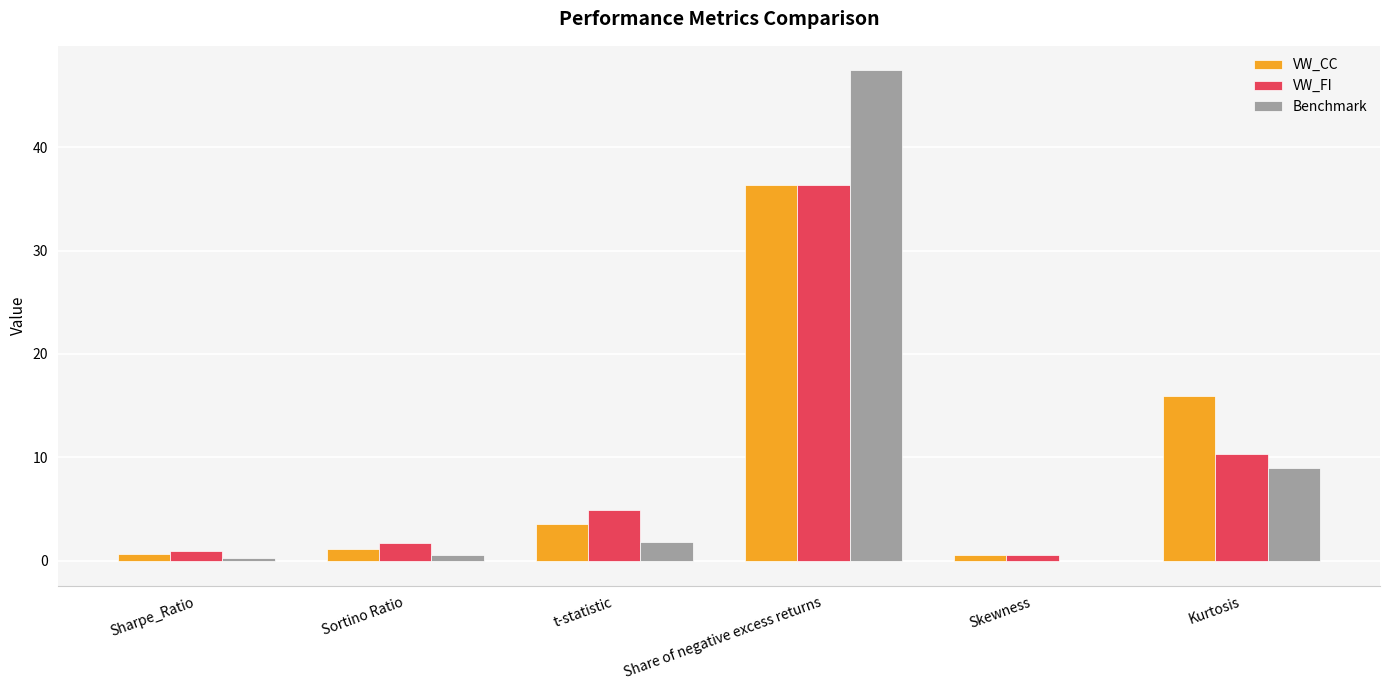

At which label does Benchmark reach its peak?

Share of negative excess returns